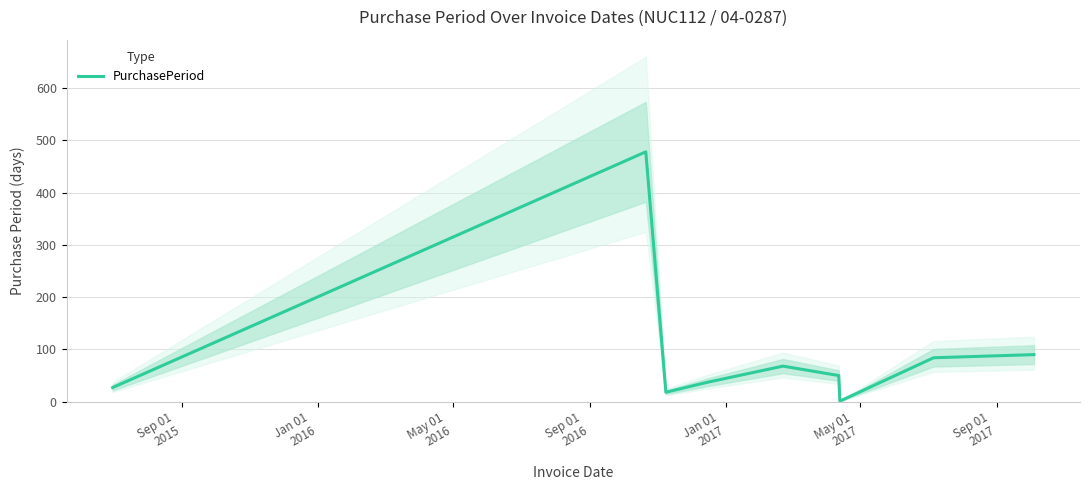

How many data points does each series have?

9